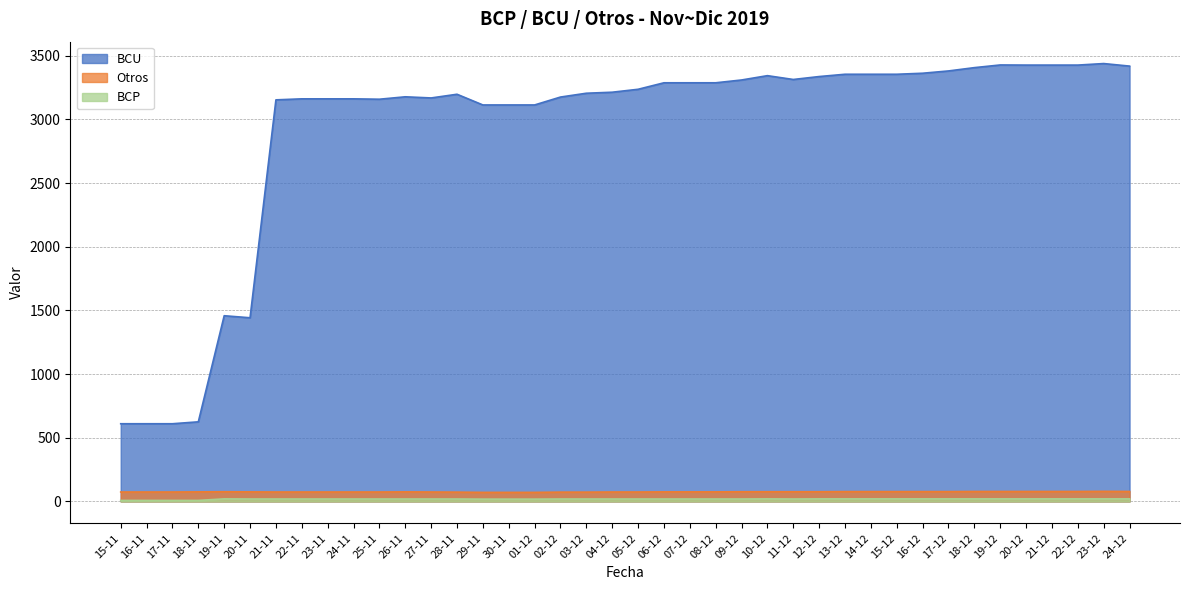

Is the value of BCP at 28-11 greater than the value of Otros at 18-12?

No